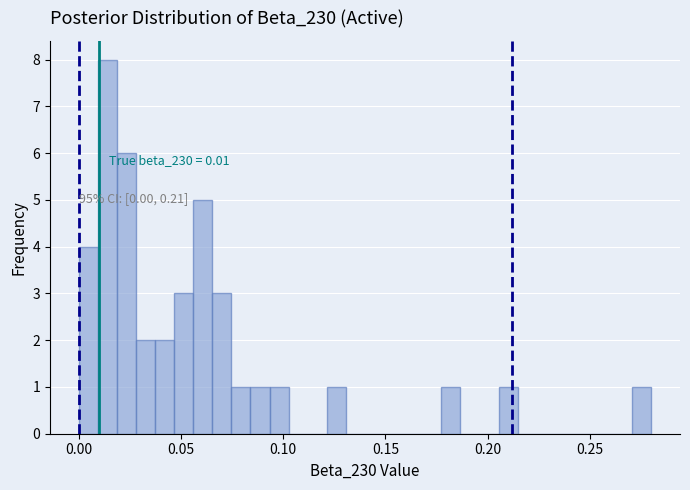

Read against the x-axis, roughly where is the centre of the tallest bar?

0.015